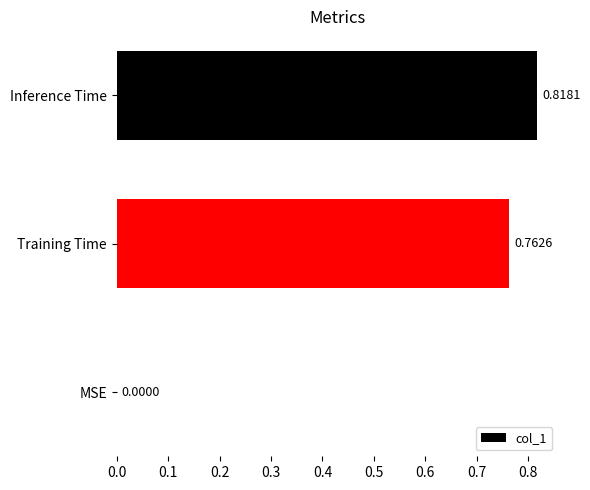

Which category has the highest value across all series?

Inference Time